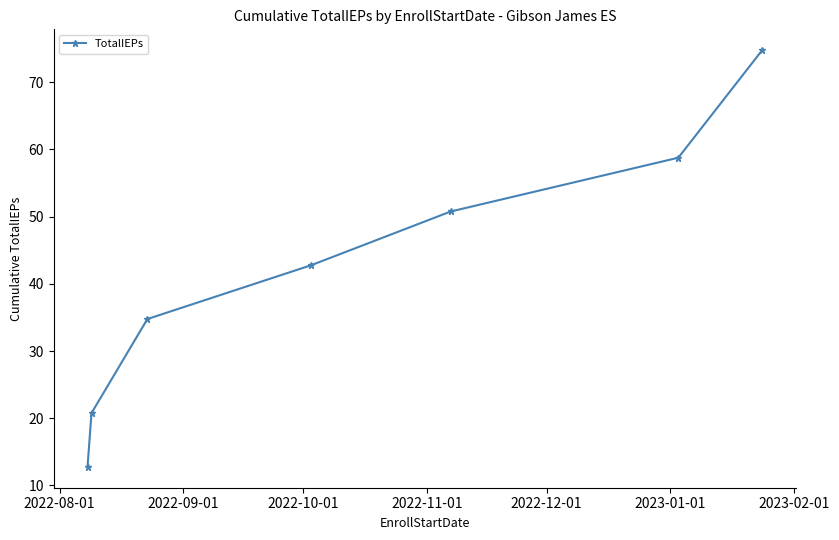

What is the sum of all values?

295.4